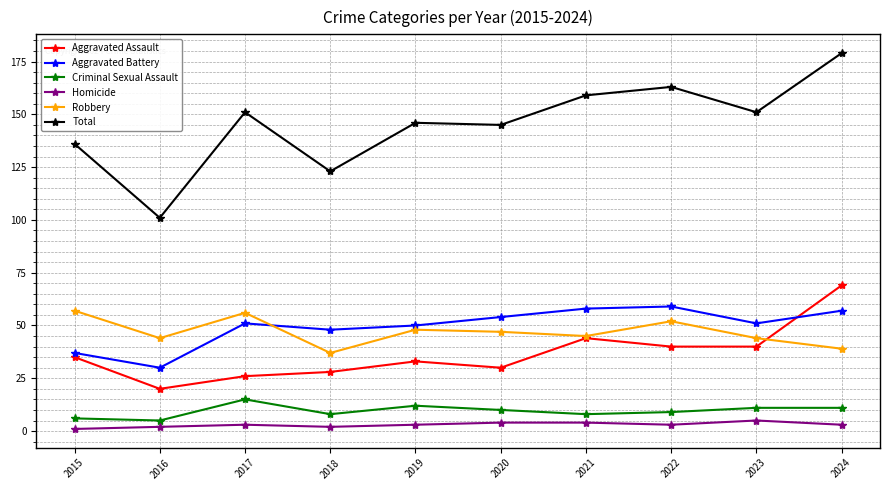

What is the value of the Aggravated Assault point at the 6th from the left?

30